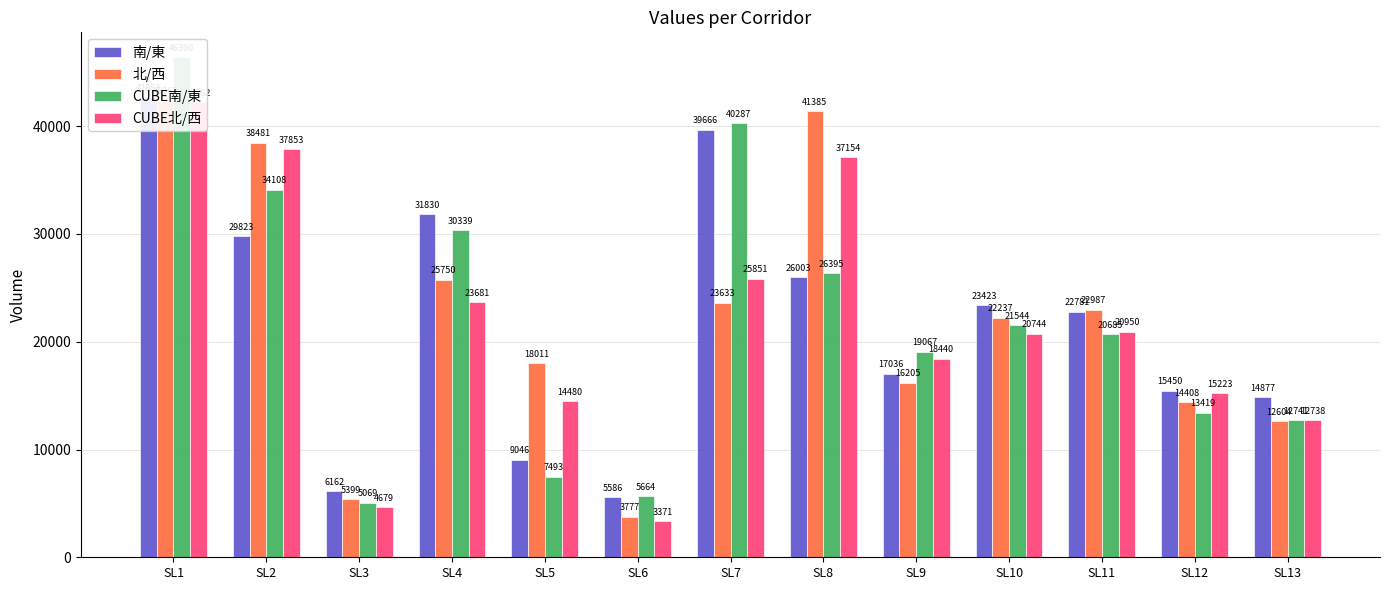

What is the value of the CUBE北/西 bar at the 9th from the left?

18439.8